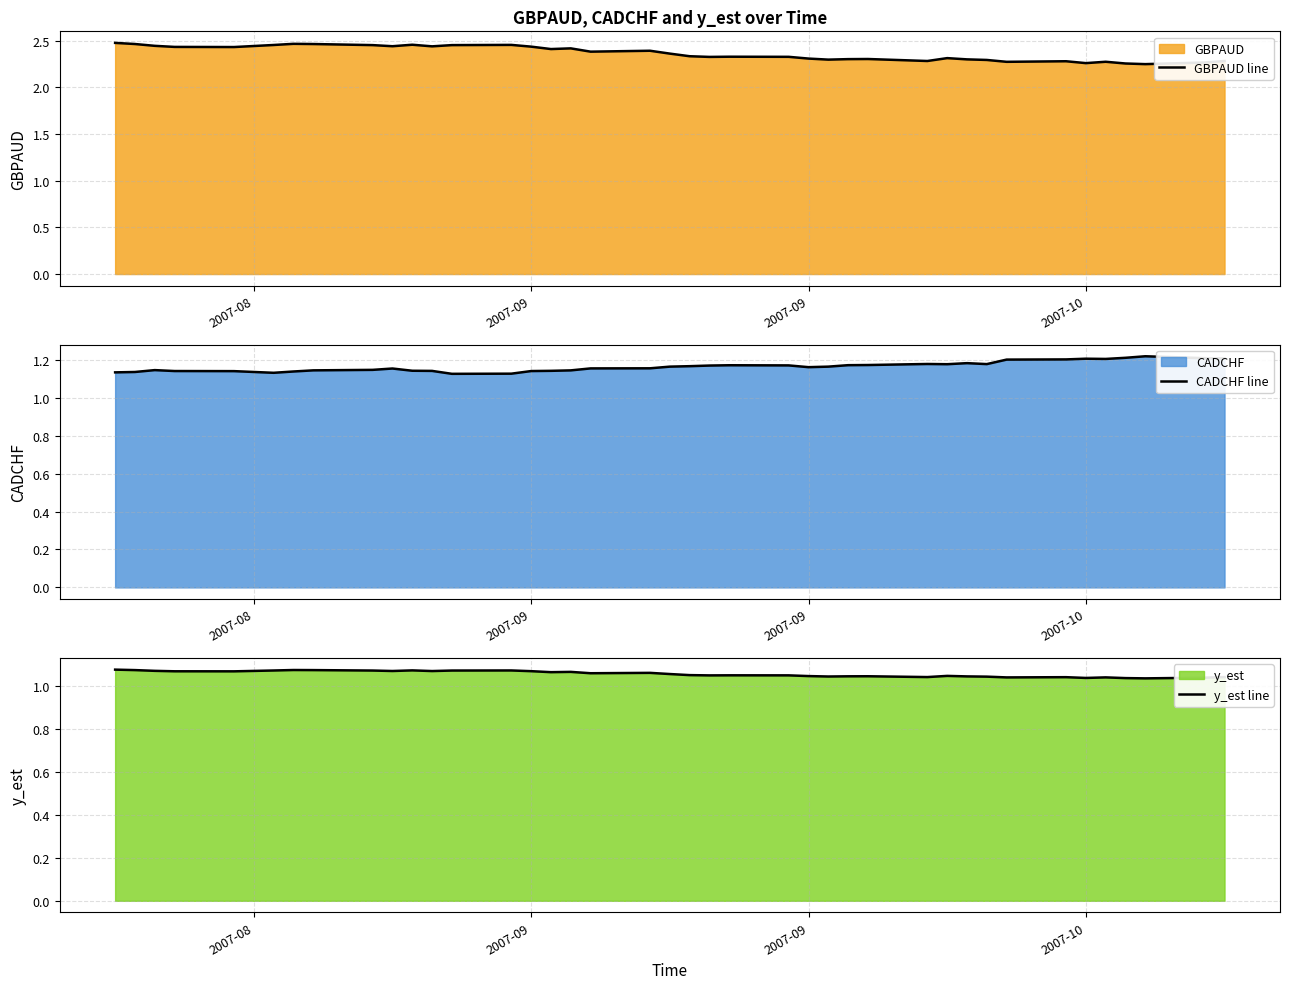

What are all the series names shown in the legend?

GBPAUD line, CADCHF line, y_est line